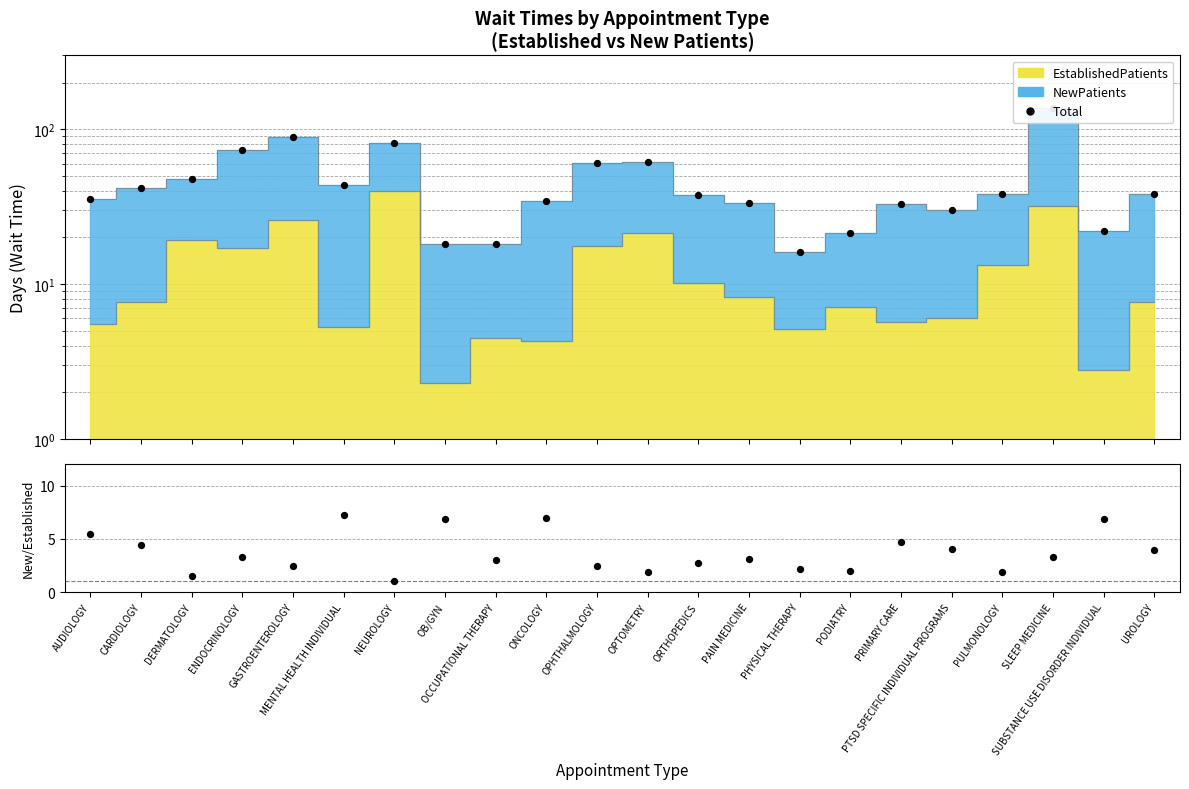

Which series has the largest total across all categories?

Total